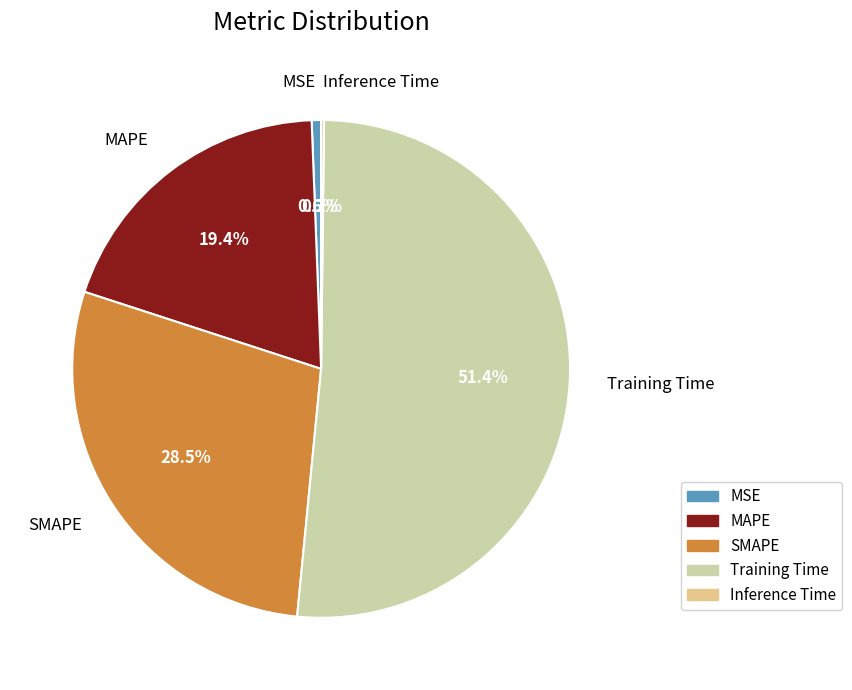

Is there any slice that represents more than half of the pie?

Yes